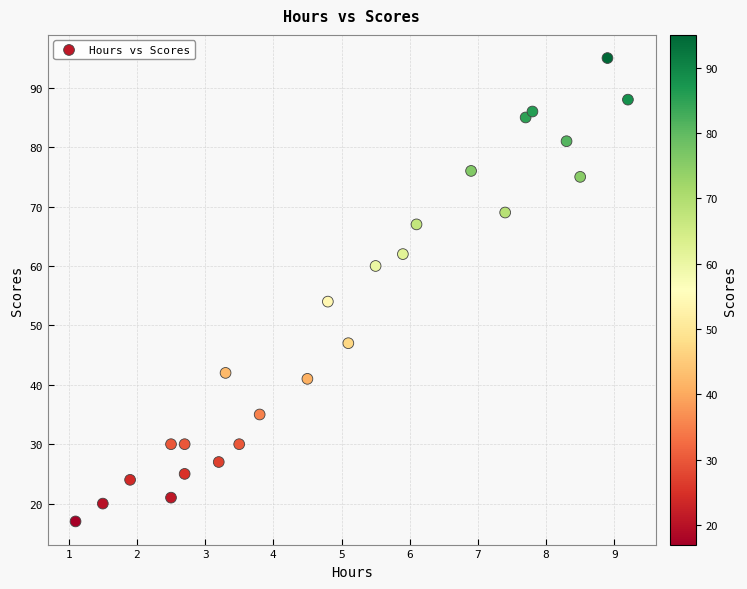

What is the range of Y values (max minus min)?

78